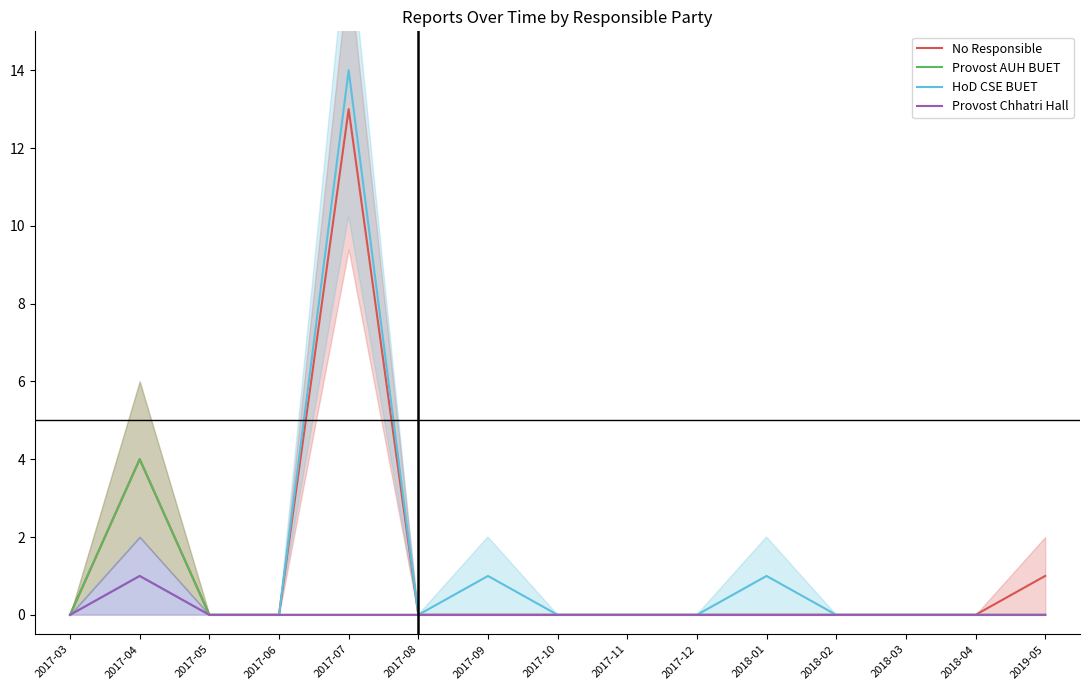

What is the maximum value shown in the chart?

14